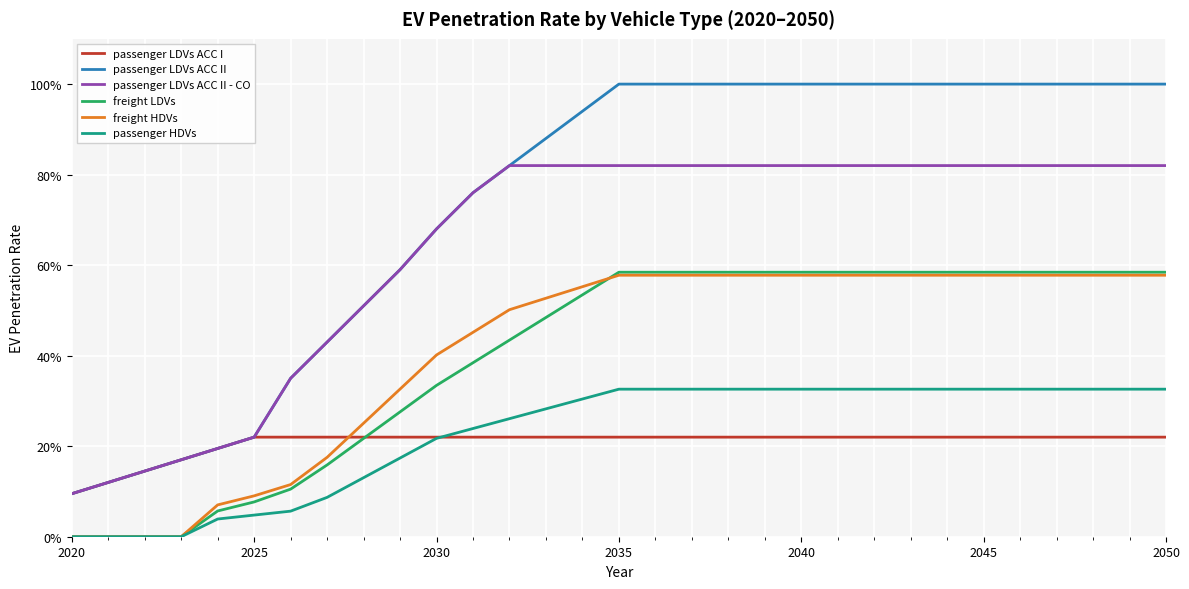

What are all the series names shown in the legend?

passenger LDVs ACC I, passenger LDVs ACC II, passenger LDVs ACC II - CO, freight LDVs, freight HDVs, passenger HDVs